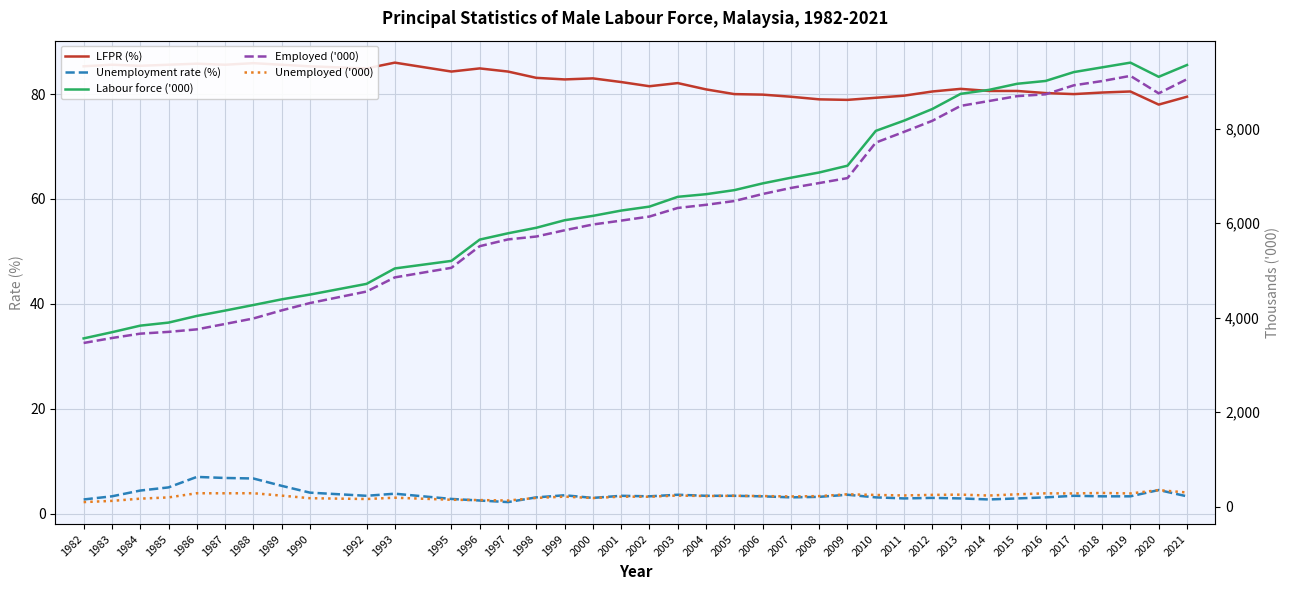

What is the sum of the Unemployment rate (%) values at 1998 and 1997?

5.3